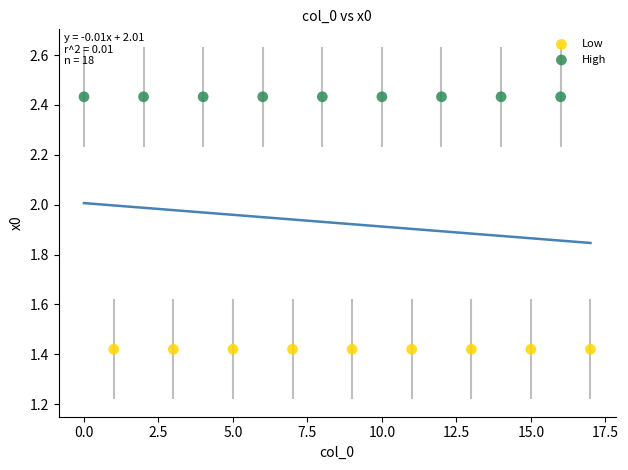

Which series reaches the maximum Y coordinate?

High